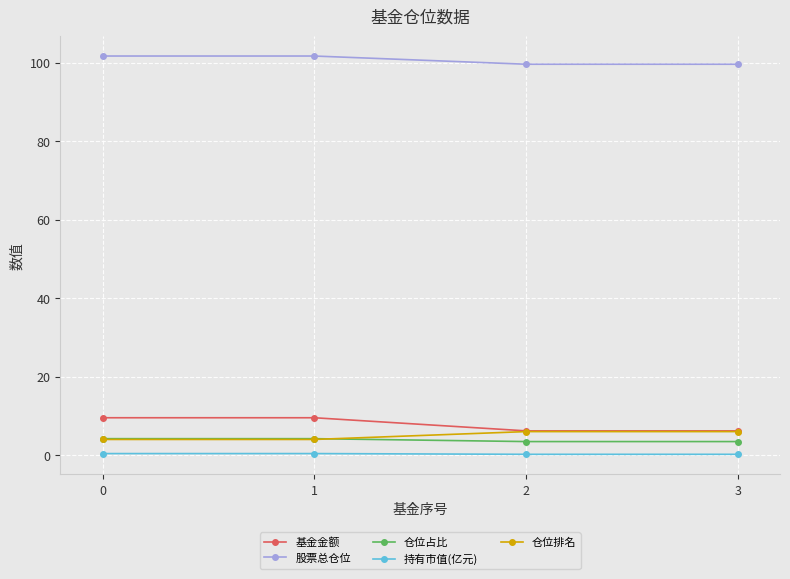

At how many categories does at least one series exceed 36?

4